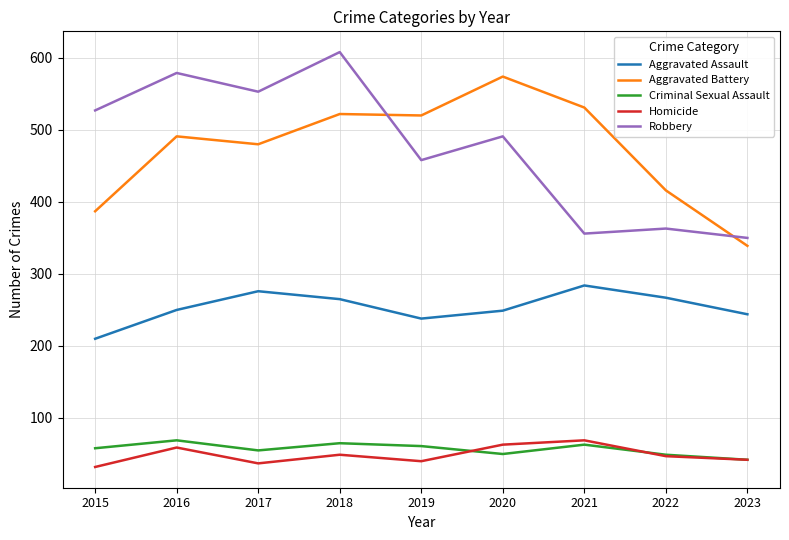

What are all the series names shown in the legend?

Aggravated Assault, Aggravated Battery, Criminal Sexual Assault, Homicide, Robbery